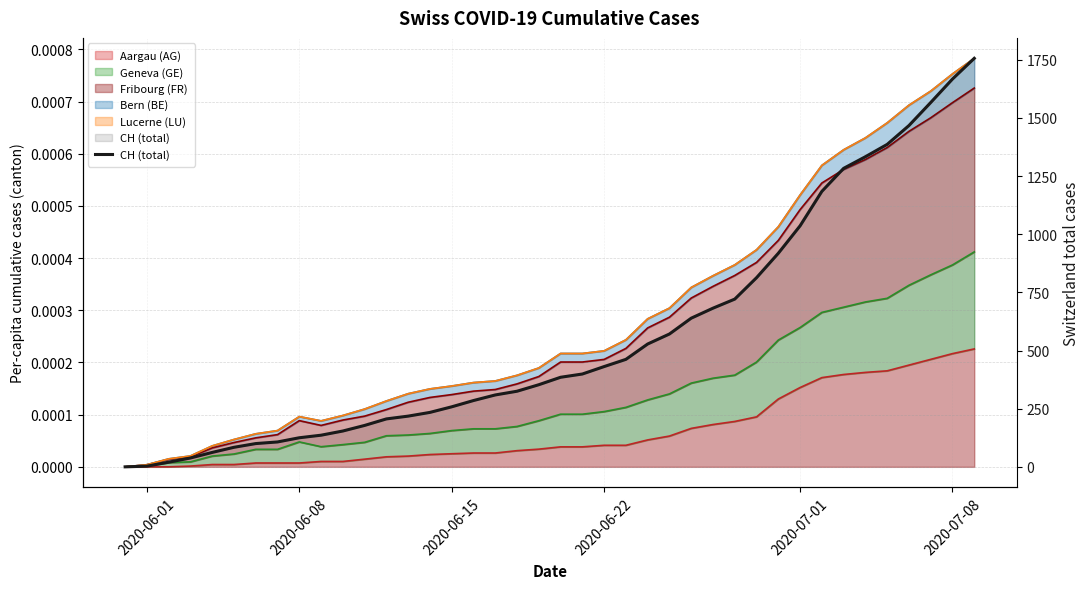

How many values are above zero?

39